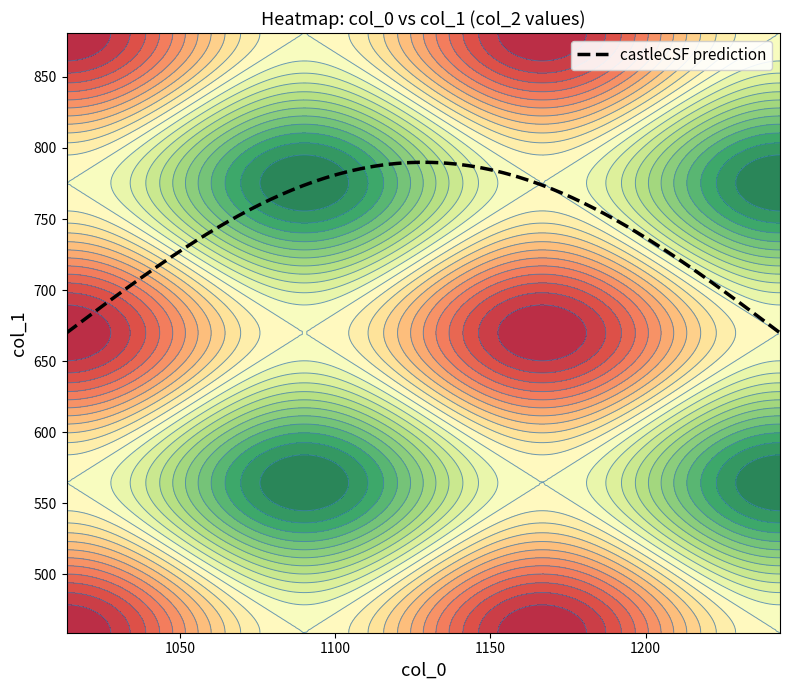

How many values in col_2 are above zero?

16